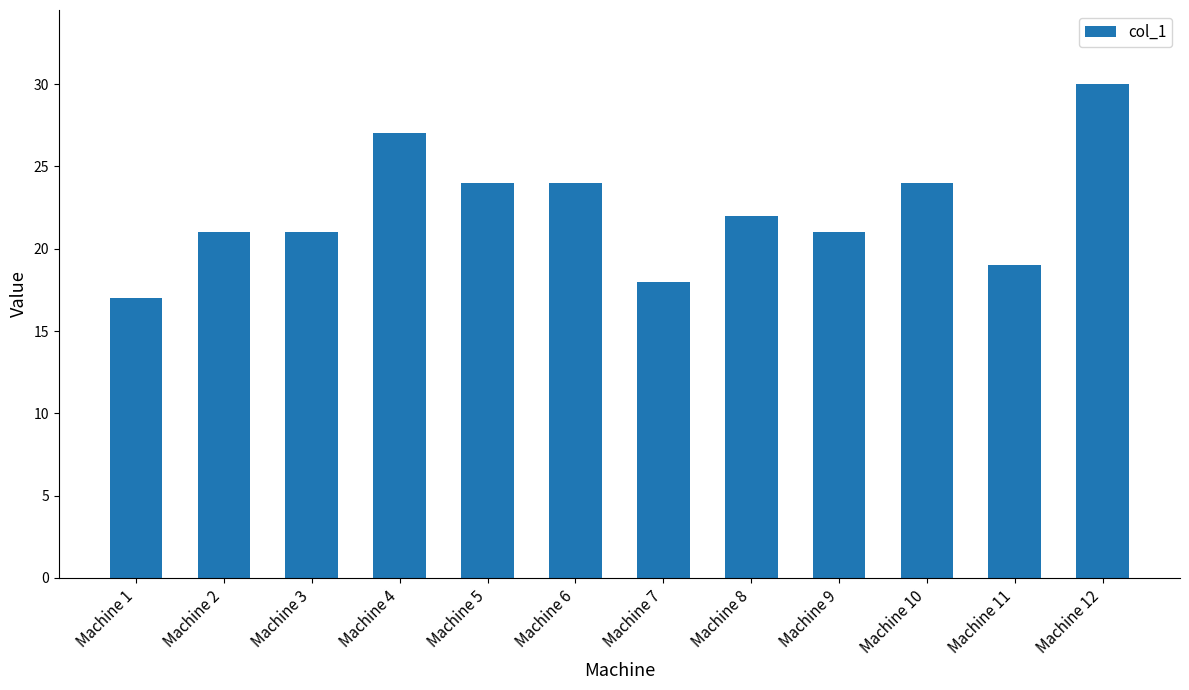

Where does the data first go above 22?

Machine 4